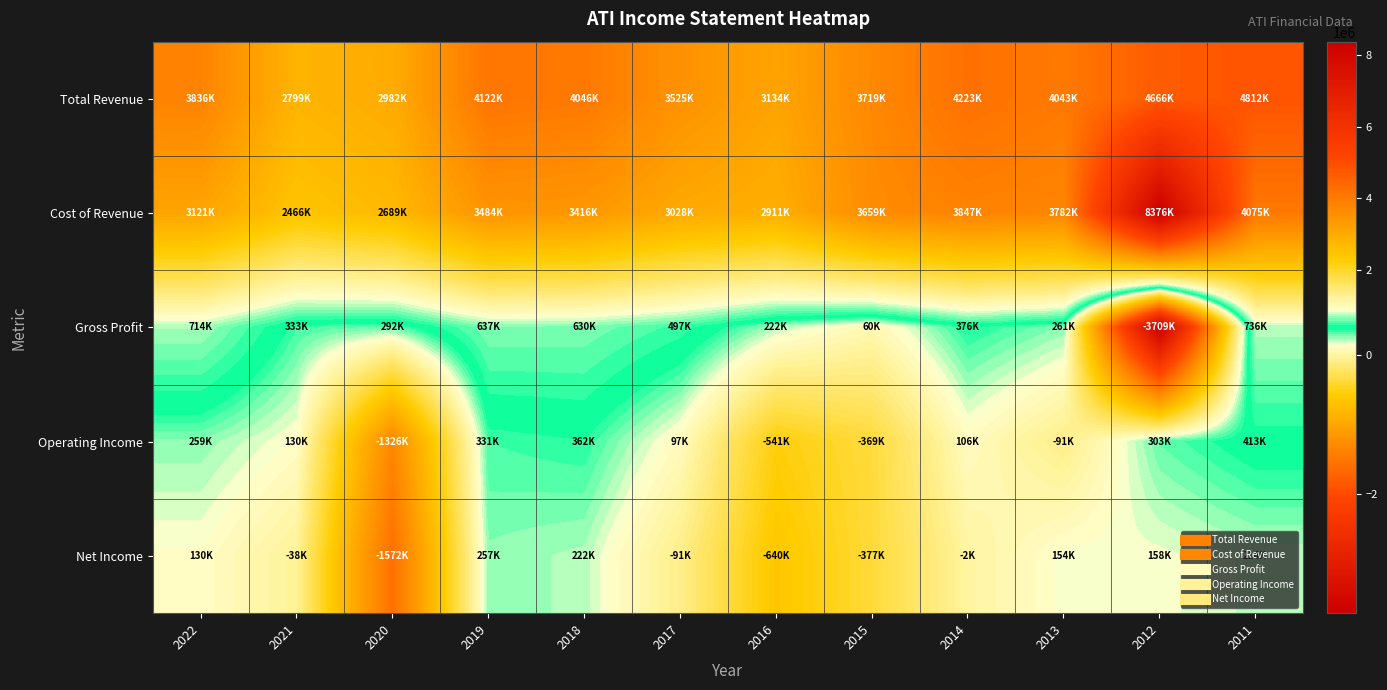

What is the maximum value shown in the chart?

8376500